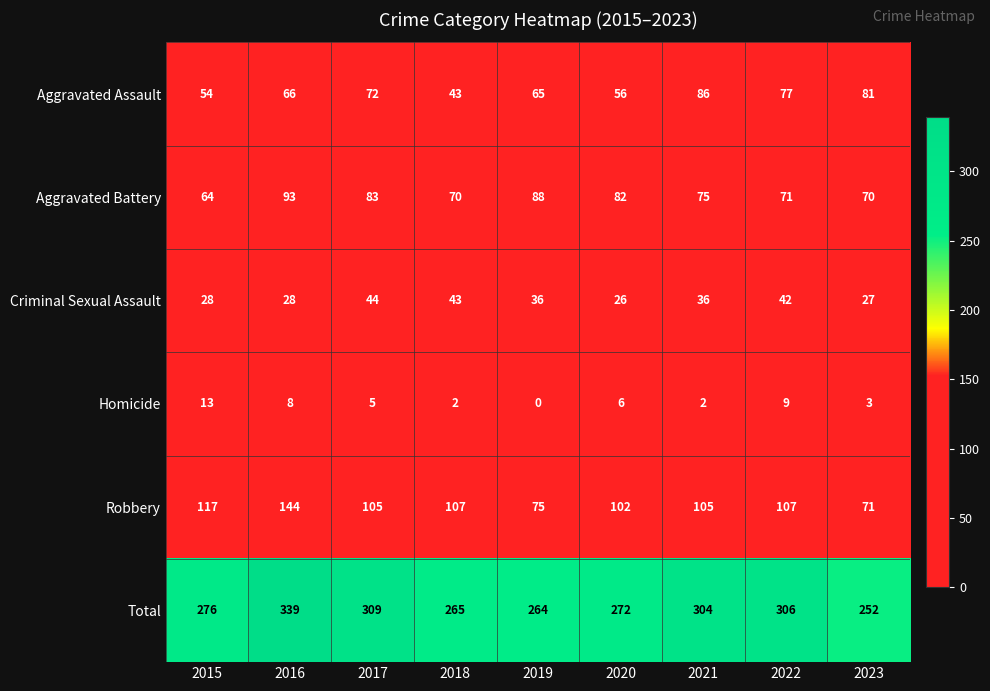

What is the difference between the highest and lowest values at 2015?

263